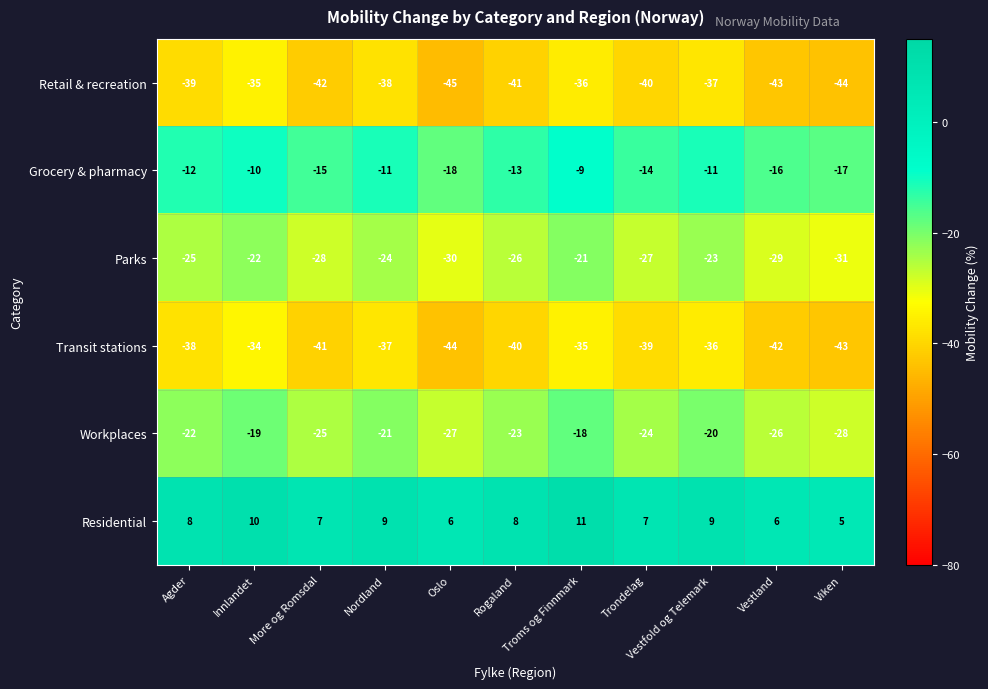

How many Parks values are between -29 and -23?

7